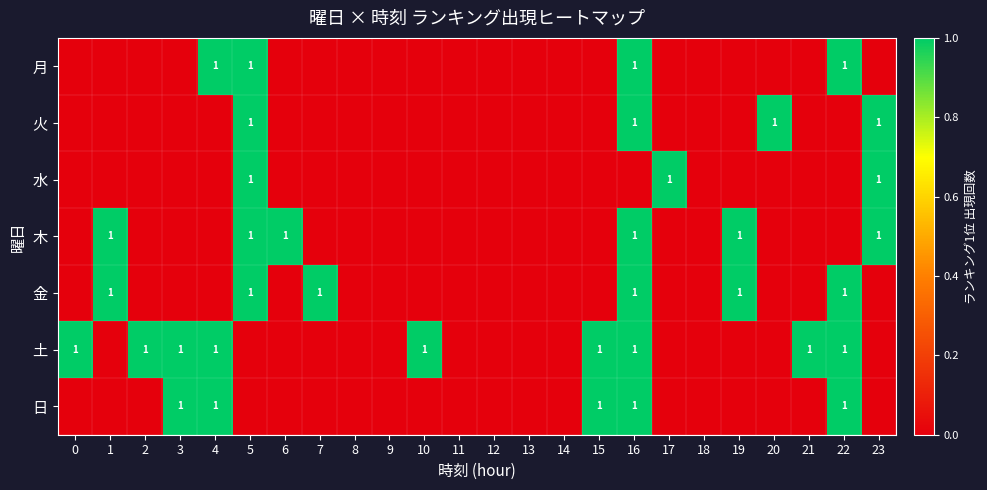

How many data points does each series have?

24